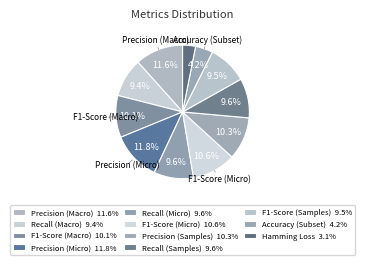

To the nearest percent, what is the difference between the largest and smallest slice percentages?

9%